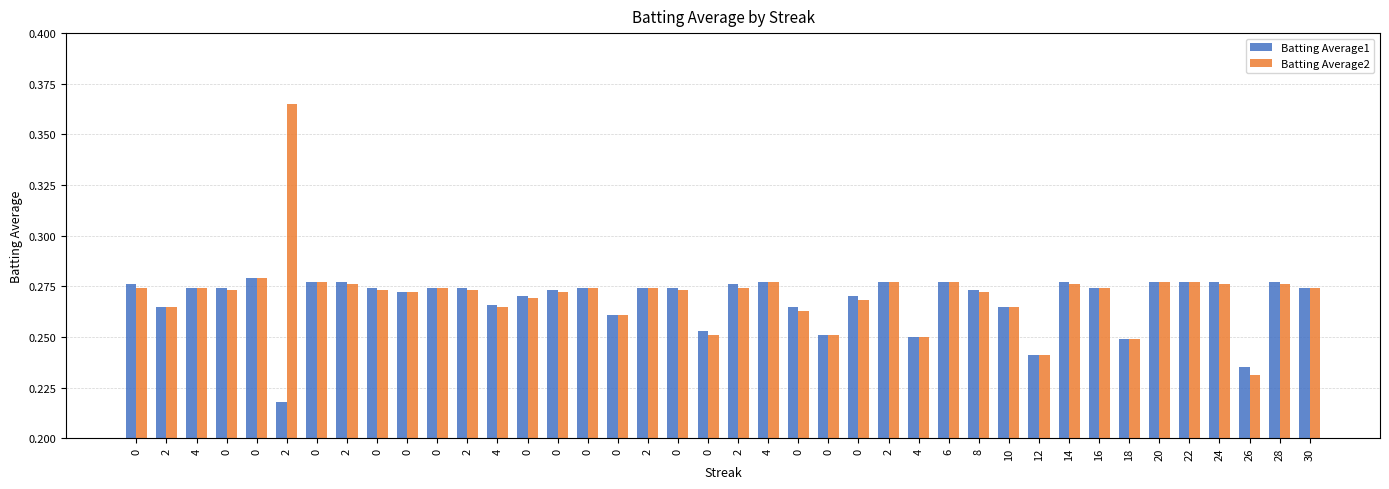

At which category is the sum across all series the highest?

2